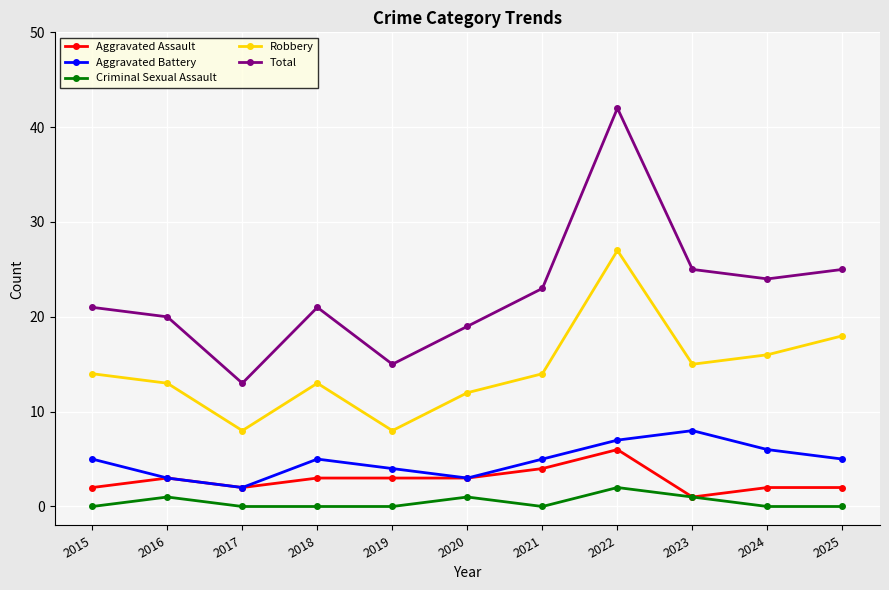

True or false: Aggravated Battery has more than 2 interior local peaks.

False